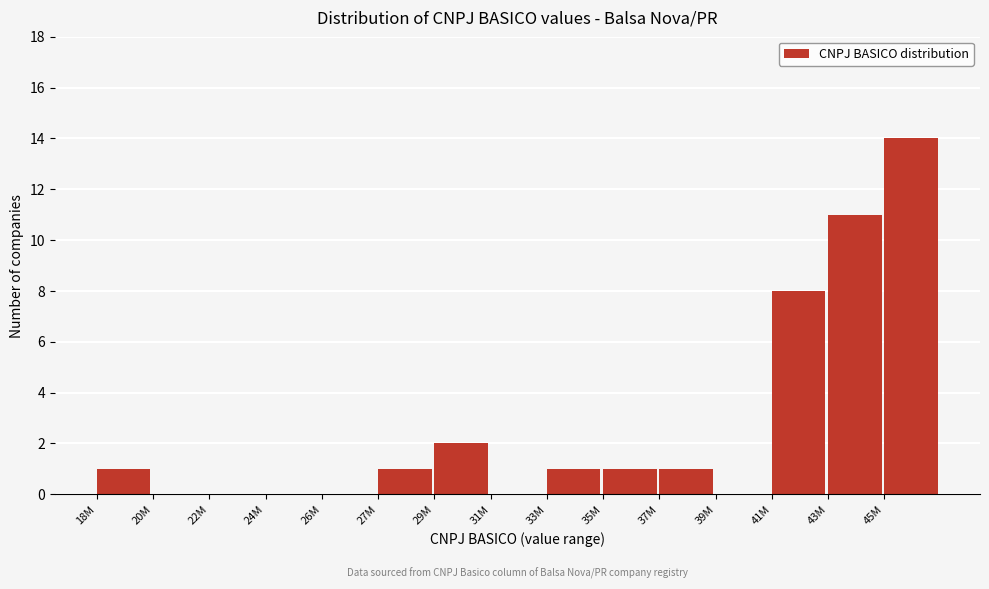

Reading left to right, what are all the values shown in this chart?

18M=1	20M=0	22M=0	24M=0	26M=0	27M=1	29M=2	31M=0	33M=1	35M=1	37M=1	39M=0	41M=8	43M=11	45M=14